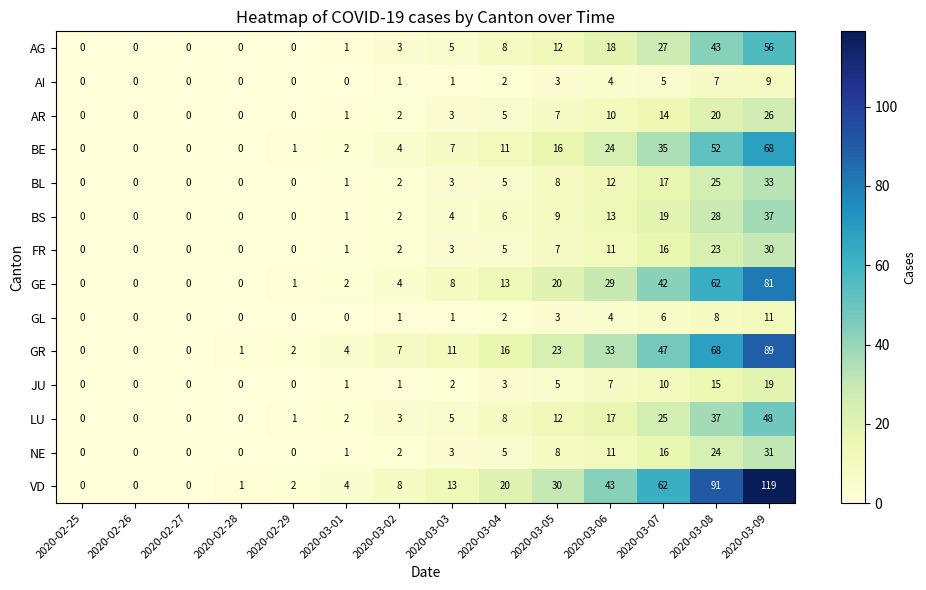

The JU series shows 9 at 2020-02-27. True or false?

False